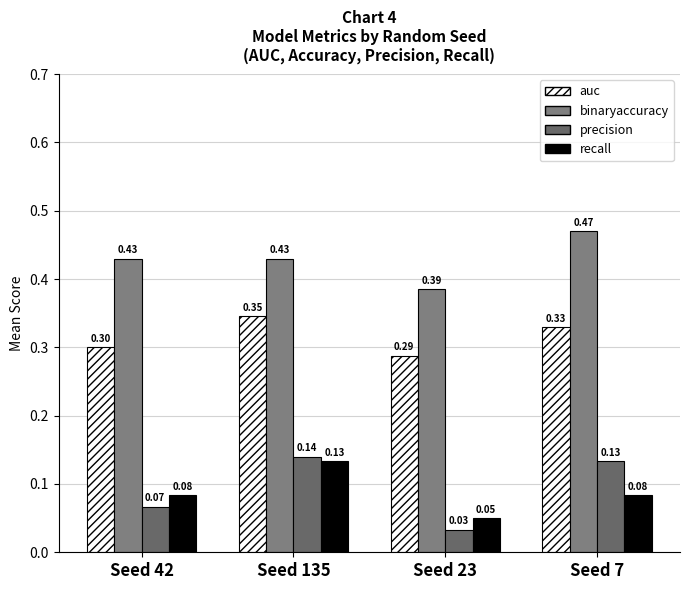

Rank the series at Seed 23 from highest to lowest value.

binaryaccuracy, auc, recall, precision